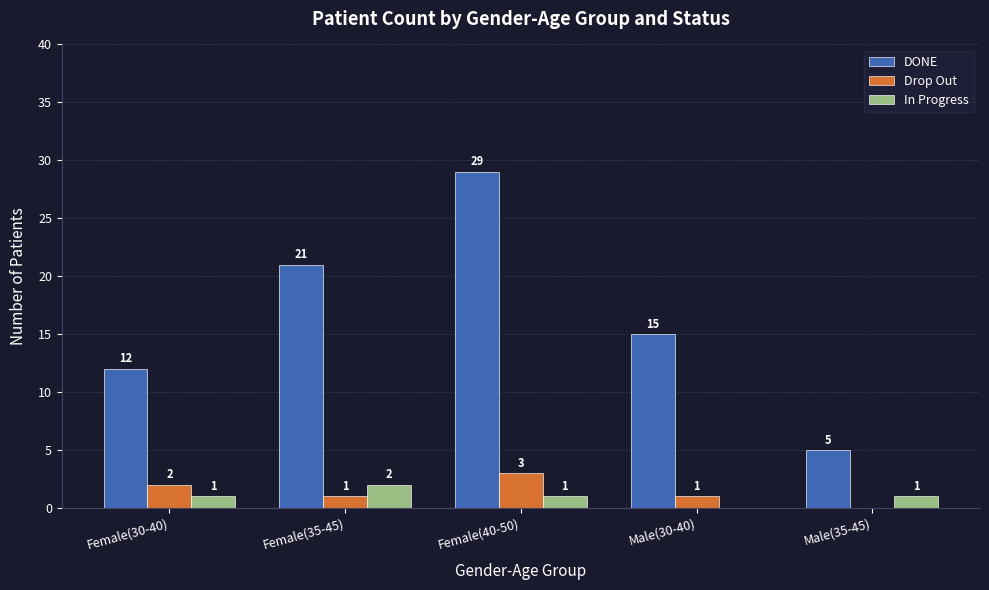

Which series has the largest total across all categories?

DONE